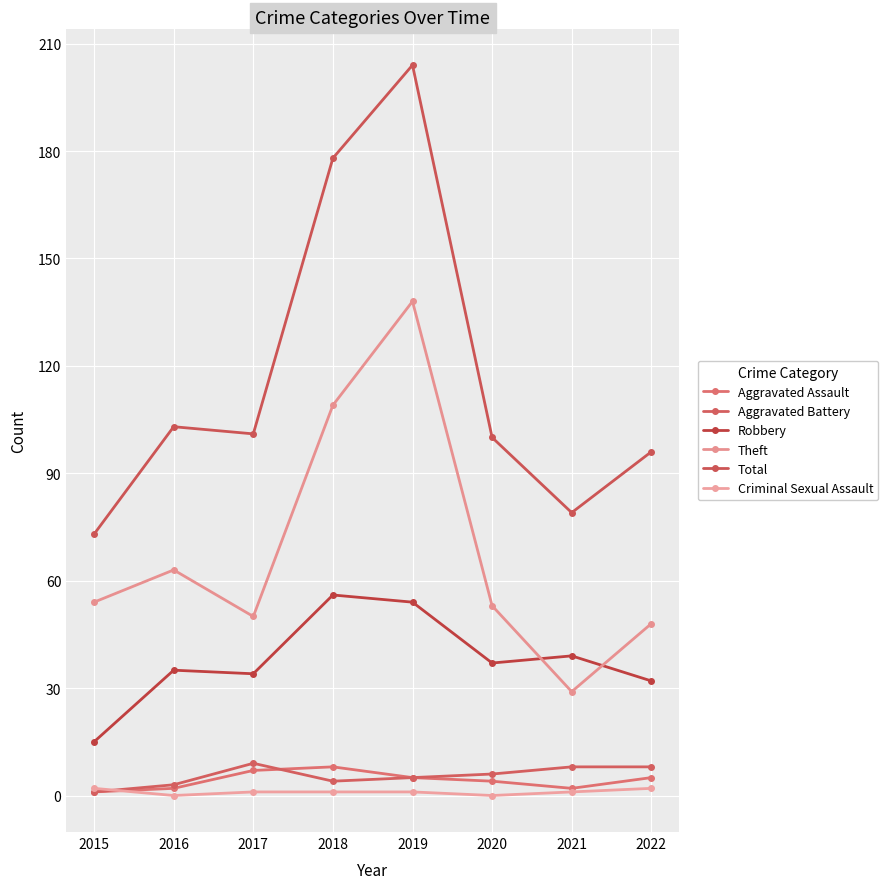

Is this an area chart (filled region under the line)?

No